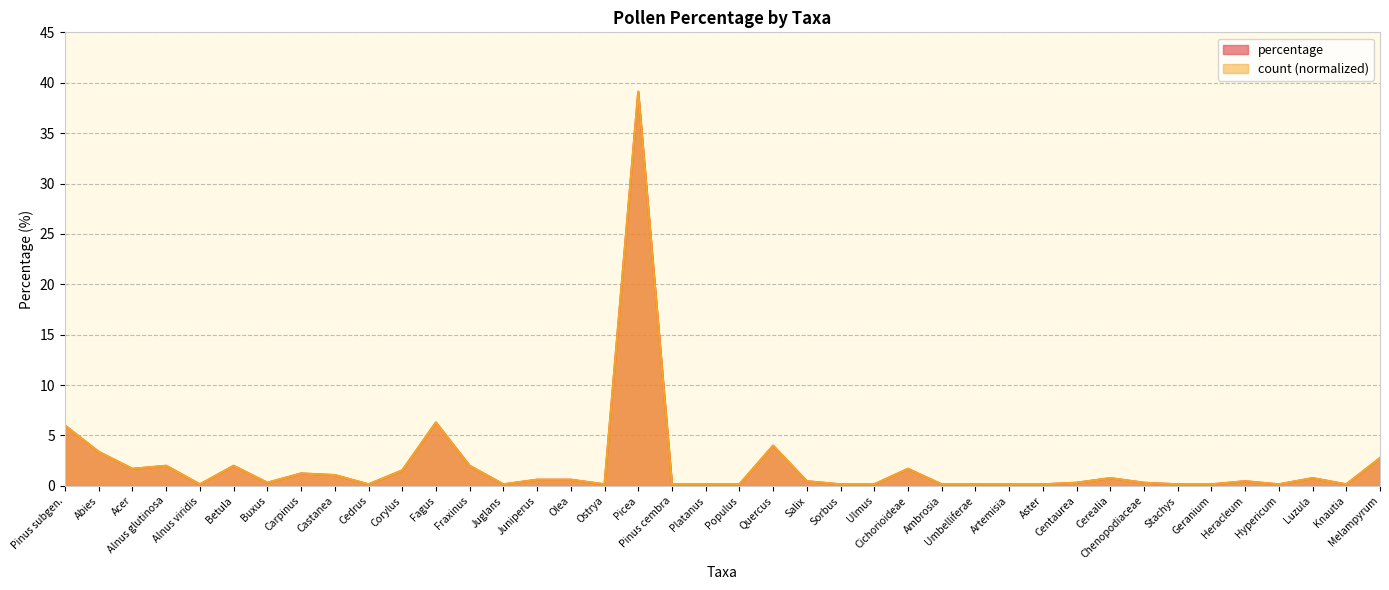

How many intersections are there between percentage and count?

14